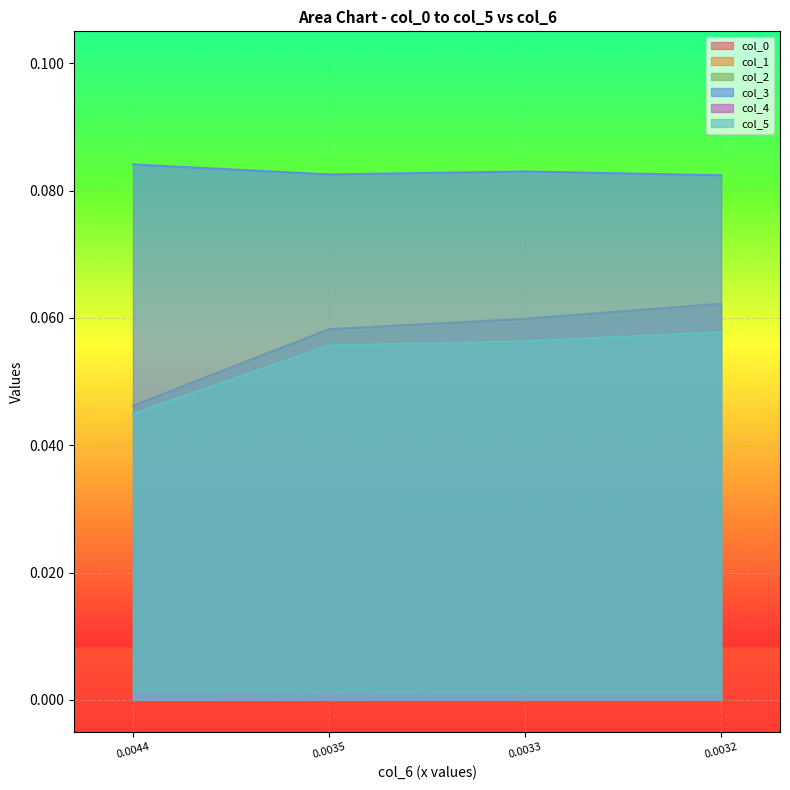

True or false: col_2 and col_1 intersect in this chart.

False